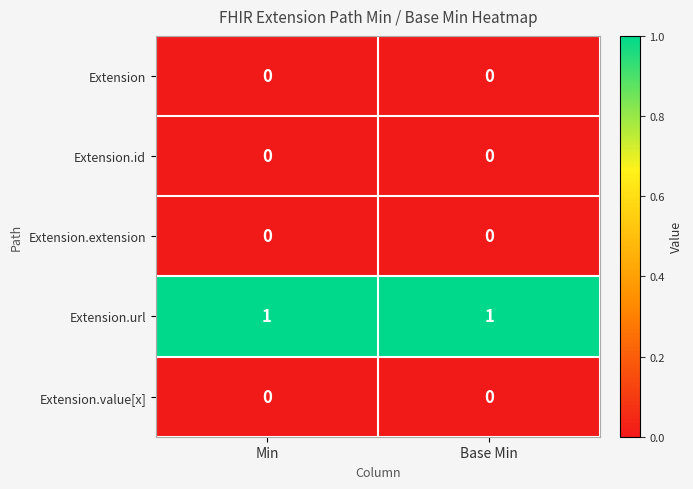

Reading left to right, extract all data points from this chart.

Extension: 0	0
Extension.id: 0	0
Extension.extension: 0	0
Extension.url: 1	1
Extension.value[x]: 0	0